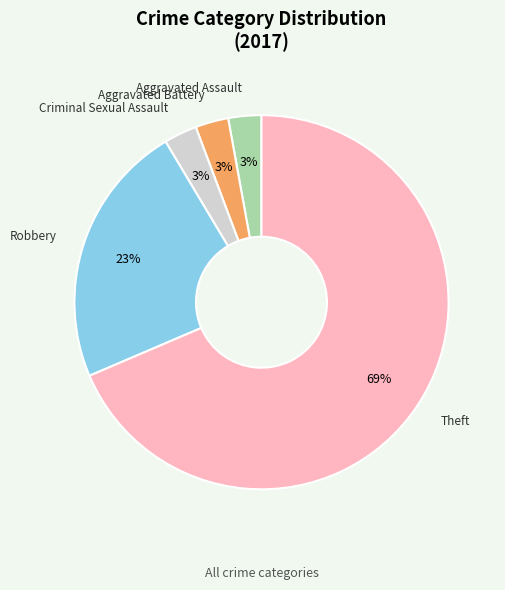

To the nearest percent, what percentage of the pie is Criminal Sexual Assault?

3%